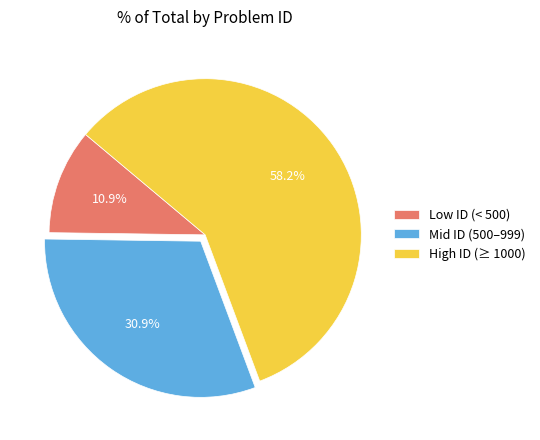

Which category has the biggest portion of the pie?

High ID (≥ 1000)